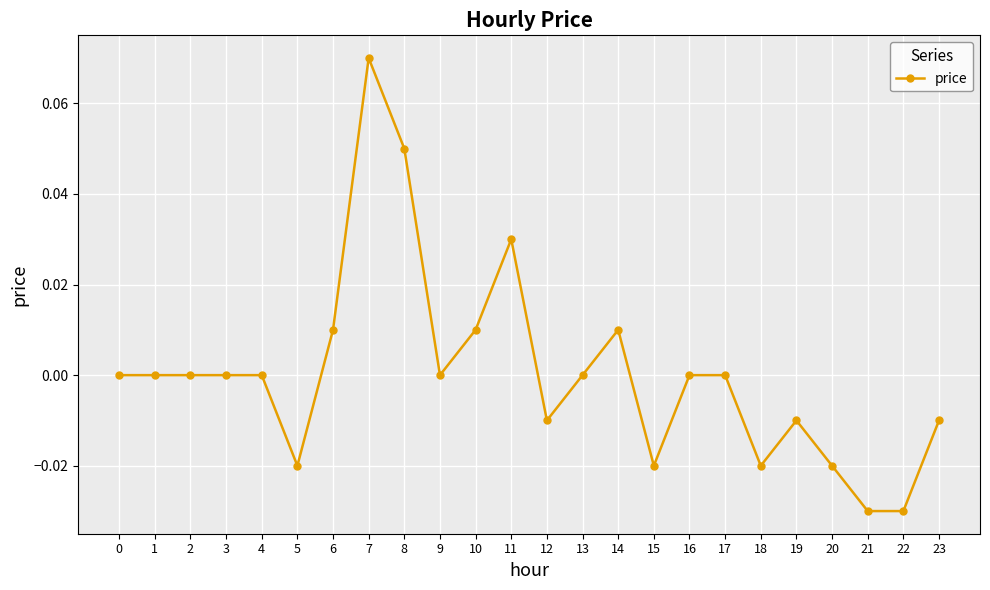

At which category does the chart reach its peak across all series?

7